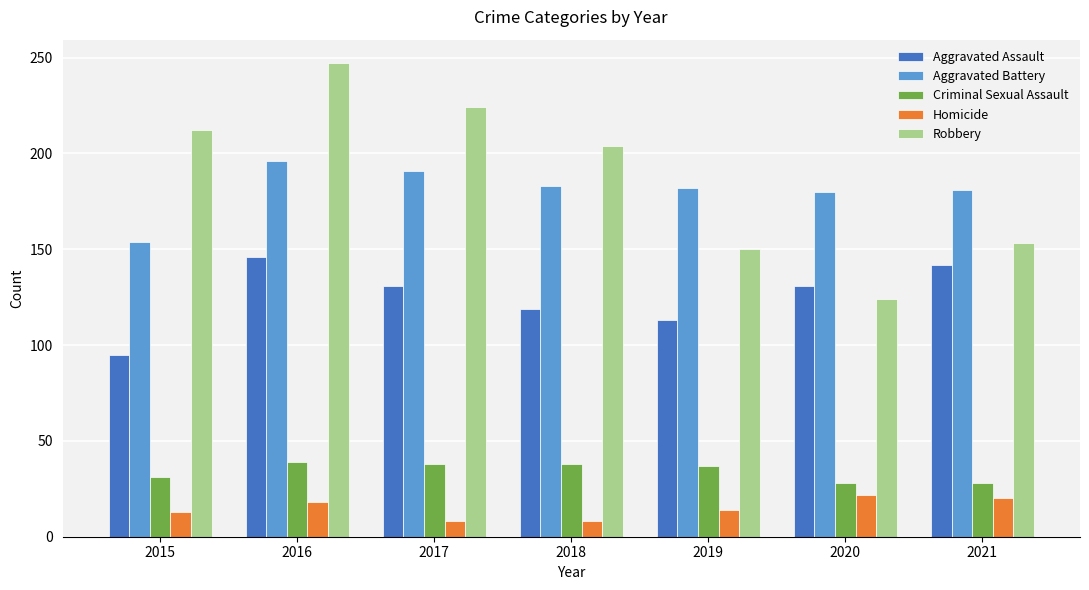

Between 2018 and 2019, which series saw the biggest shift?

Robbery